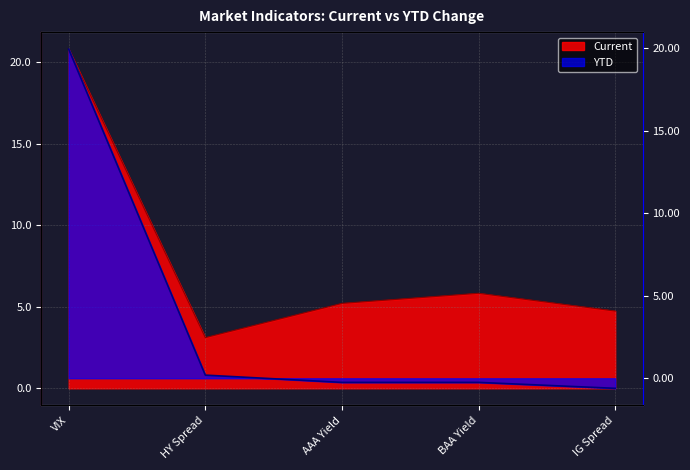

What is the average value of the Current series?

7.9